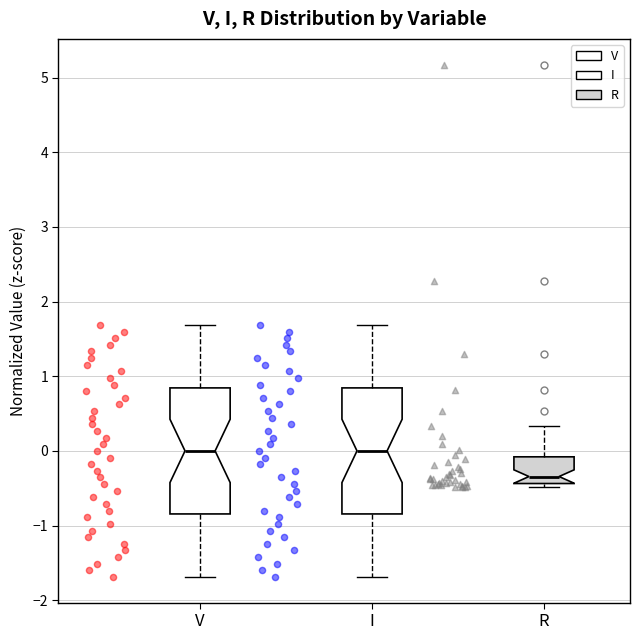

Reading left to right, read every box against the y-axis: the position of its median line, the range the box covers, and the ends of its whiskers. The values are not printed on the chart, so give them approximately, as read against the axis.

V: median 0.0, box -0.8 to 0.8, whiskers -1.7 to 1.7
I: median 0.0, box -0.8 to 0.8, whiskers -1.7 to 1.7
R: median -0.3, box -0.4 to -0.1, whiskers -0.5 to 0.3